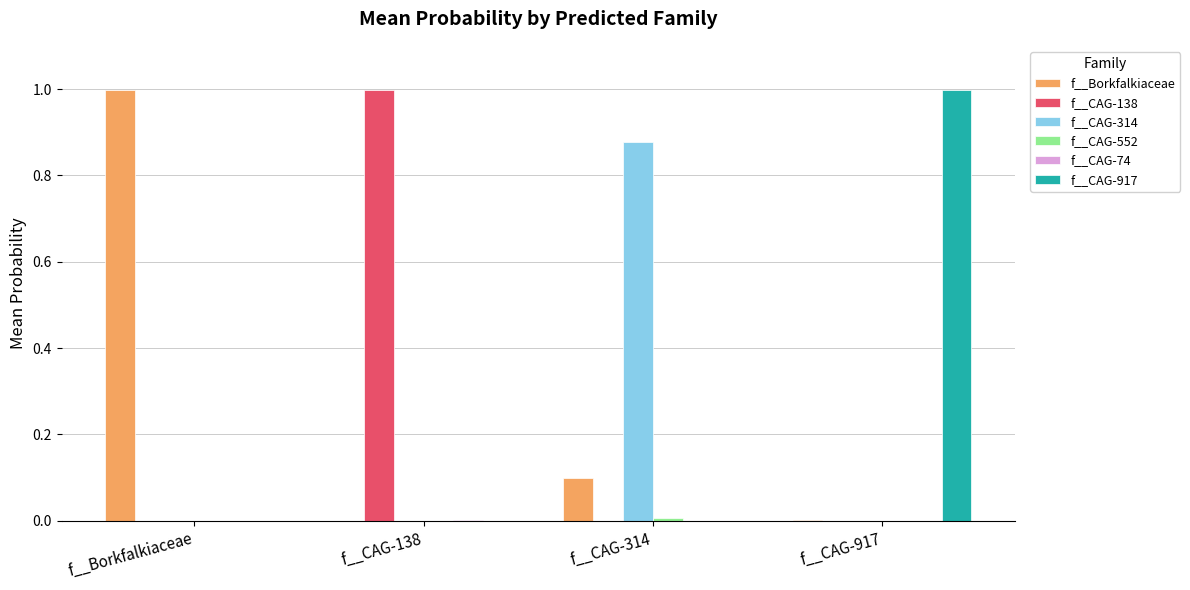

How many groups of bars are there?

4